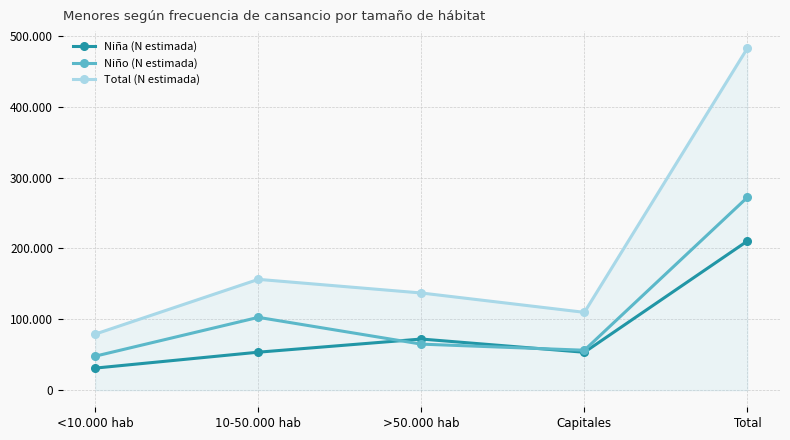

Does the chart have visible grid lines?

Yes